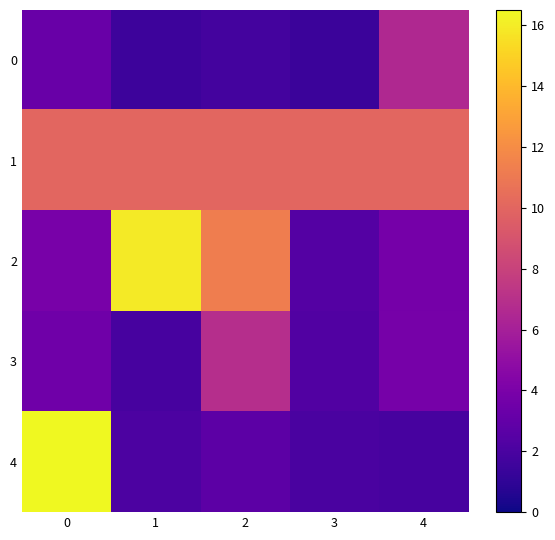

Which series has the largest total across all categories?

1